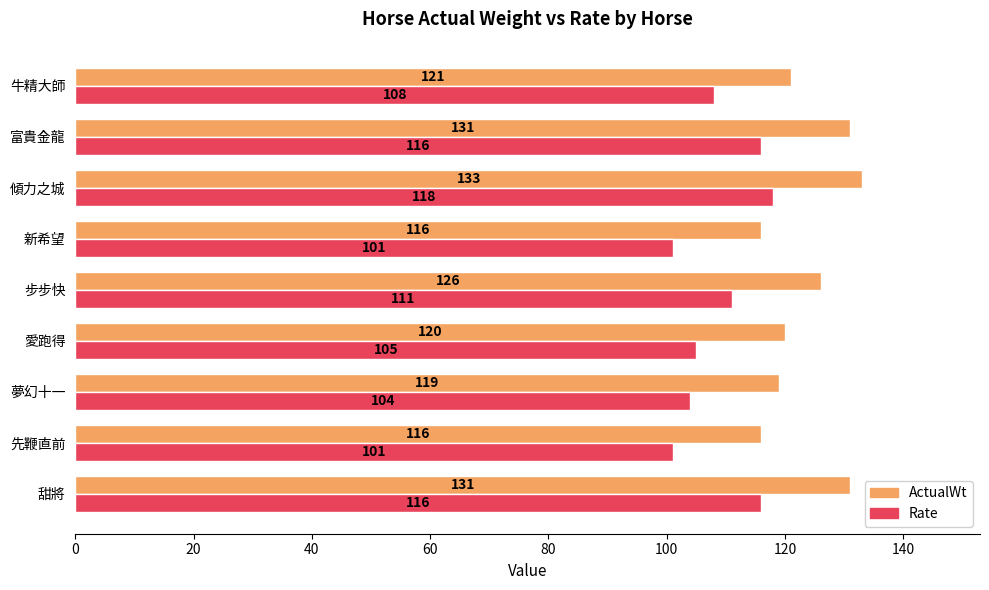

What is the sum of all ActualWt values?

1113